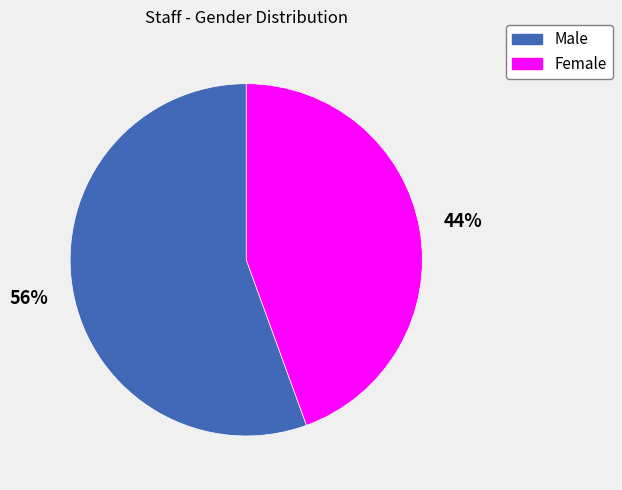

Which has a higher value, Female or Male?

Male